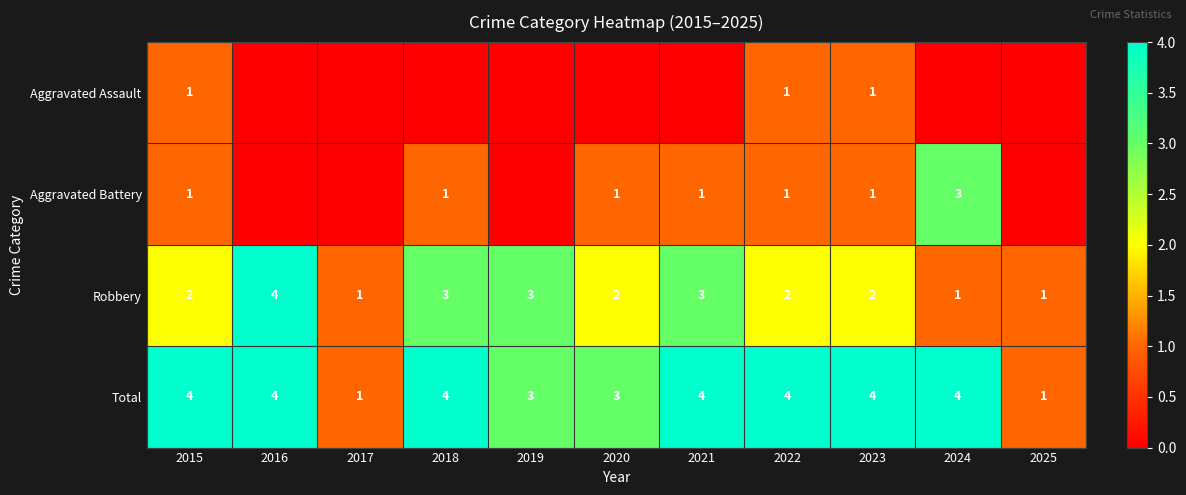

How many Robbery values are between 1 and 3?

10